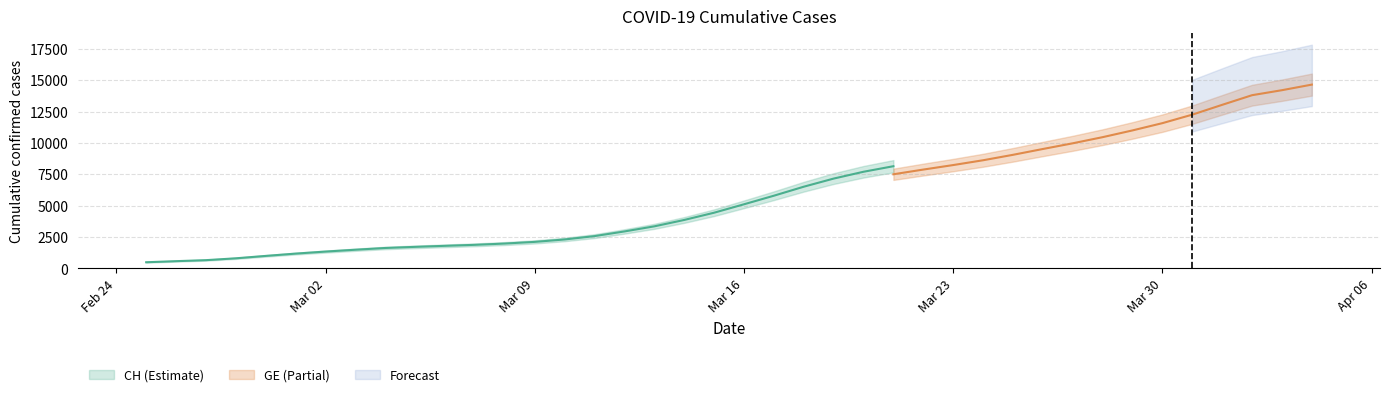

True or false: GE has a value of 9520 at 2020-03-26.

True